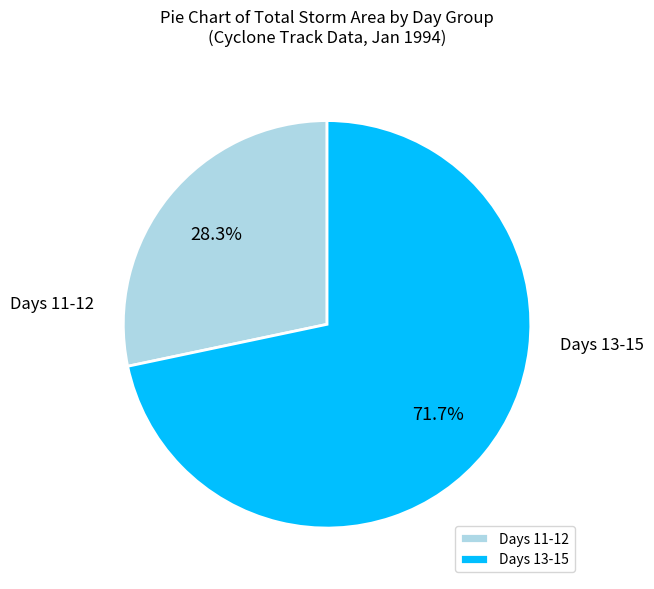

Which slice is the largest?

Days 13-15